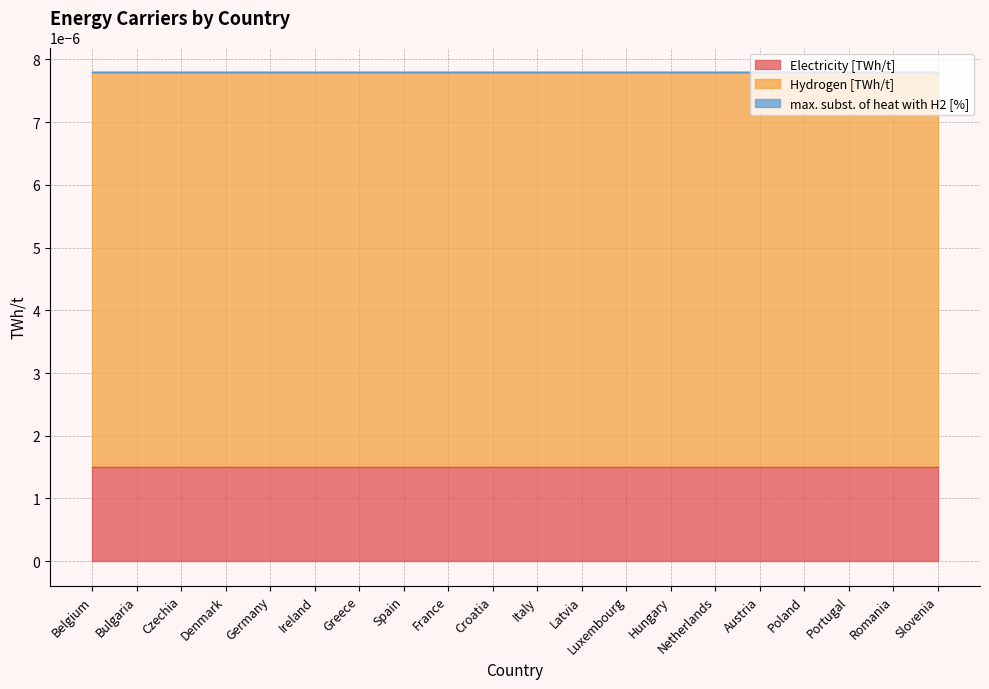

At which category is the sum across all series the highest?

Belgium